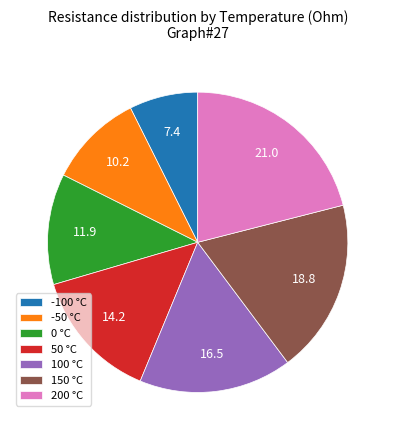

Is the sum of 200 °C and -100 °C greater than half?

No